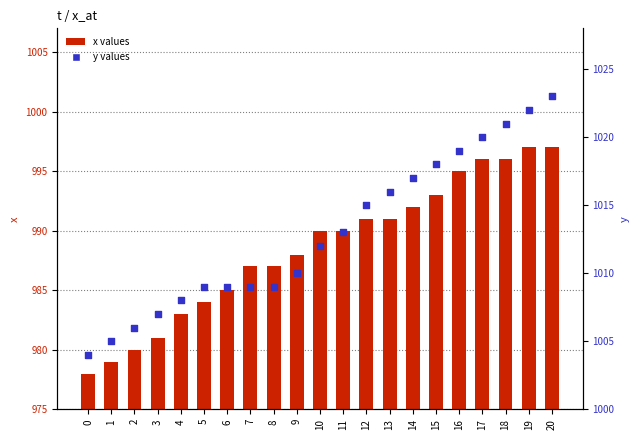

Is the value of y values at 0 greater than the value of x values at 13?

Yes